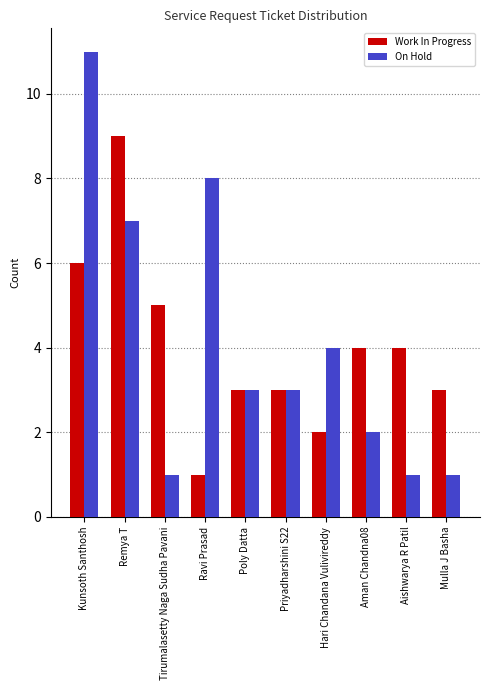

What is the sum of all On Hold values?

41